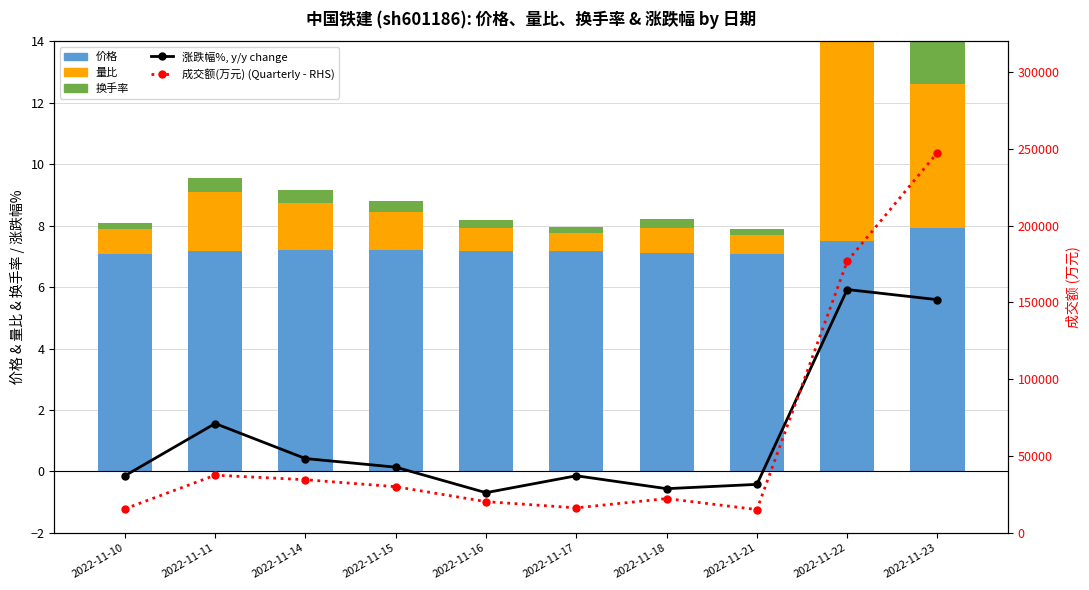

What is the difference between the 量比 values at 2022-11-15 and 2022-11-17?

0.6